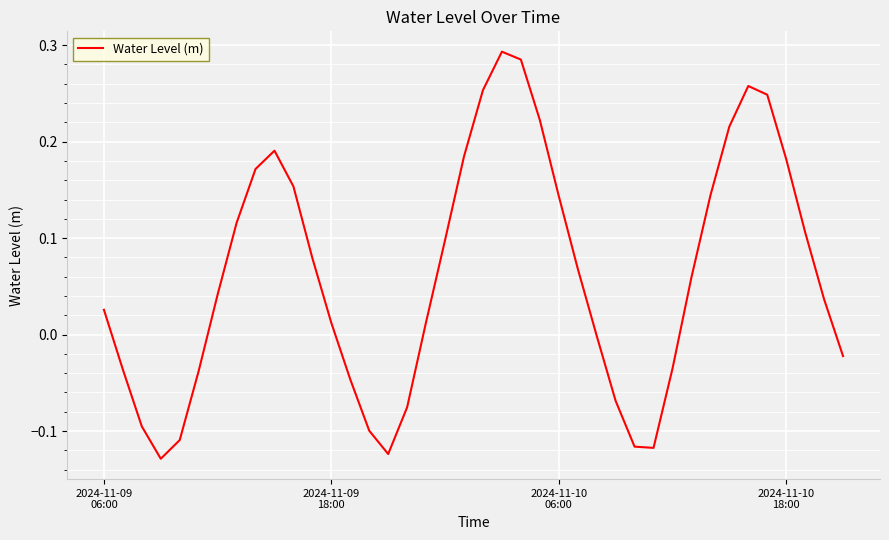

Reading left to right, what are all the values shown in this chart?

0.0	-0.0	-0.1	-0.1	-0.1	-0.0	0.0	0.1	0.2	0.2	0.2	0.1	0.0	-0.0	-0.1	-0.1	-0.1	0.0	0.1	0.2	0.3	0.3	0.3	0.2	0.1	0.1	-0.0	-0.1	-0.1	-0.1	-0.0	0.1	0.1	0.2	0.3	0.2	0.2	0.1	0.0	-0.0